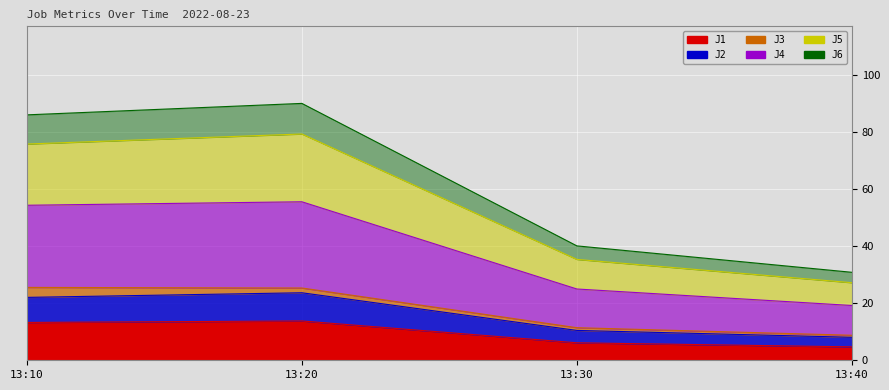

Rank the categories by J4 value from highest to lowest.

13:20, 13:10, 13:30, 13:40